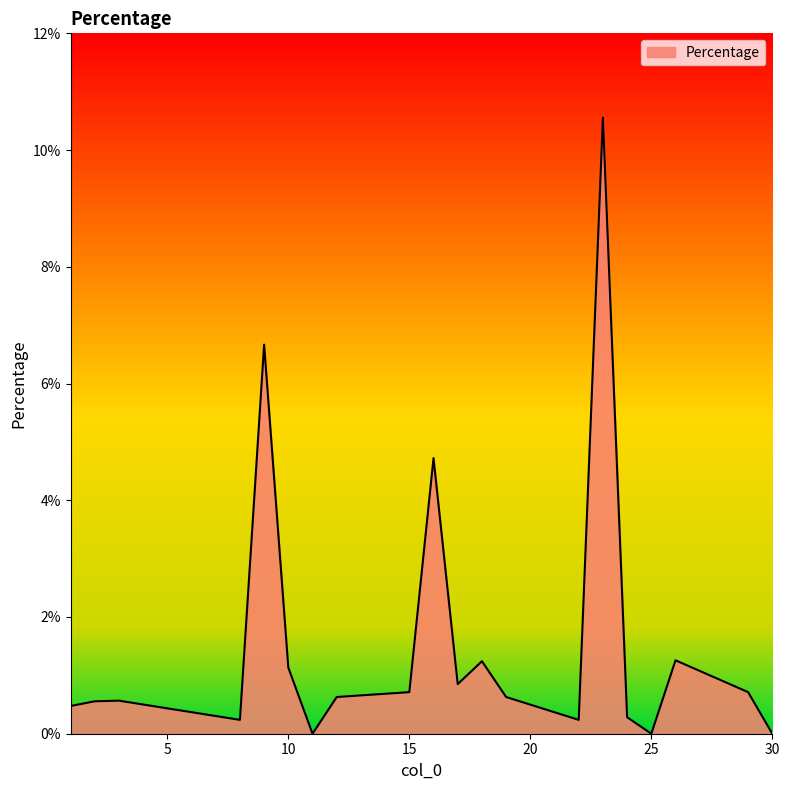

Is this an area chart (filled region under the line)?

Yes